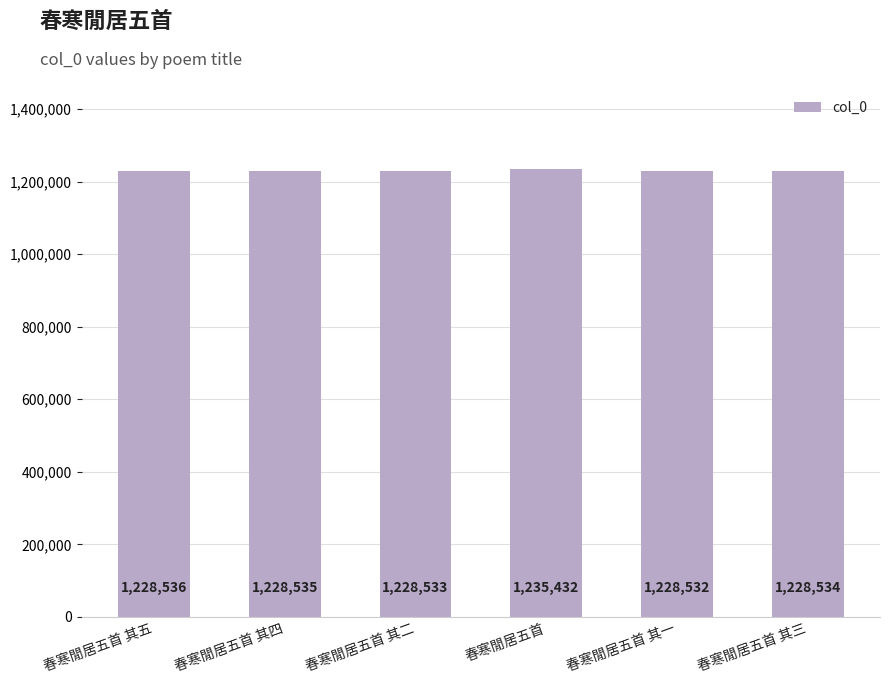

Is it true that the value at 春寒閒居五首 其五 is 615760?

False